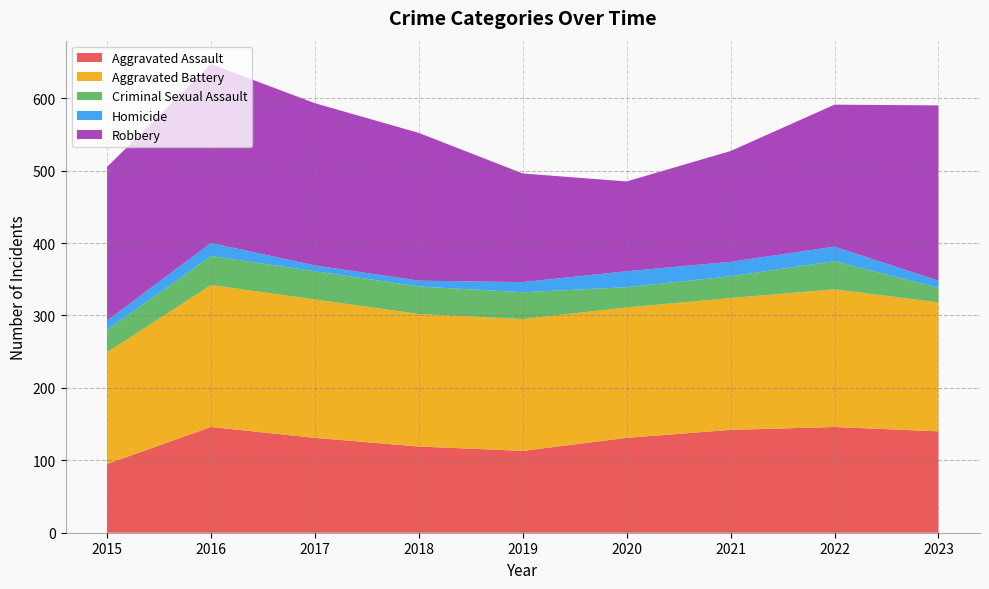

Reading left to right, transcribe all the data shown in this chart.

Aggravated Assault: 95	146	131	119	113	131	142	146	140
Aggravated Battery: 154	196	191	183	182	180	182	190	178
Criminal Sexual Assault: 31	40	39	38	37	28	30	39	20
Homicide: 13	18	8	8	14	22	20	20	10
Robbery: 212	247	224	204	150	124	153	196	242